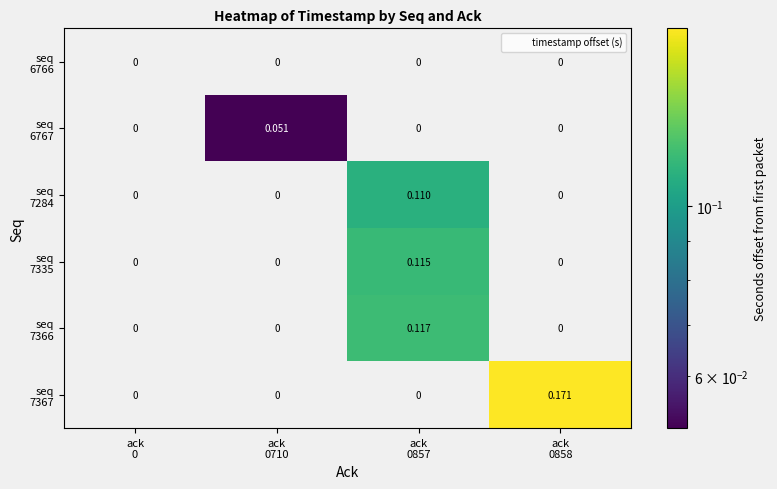

Which category has the lowest value across all series?

ack
0